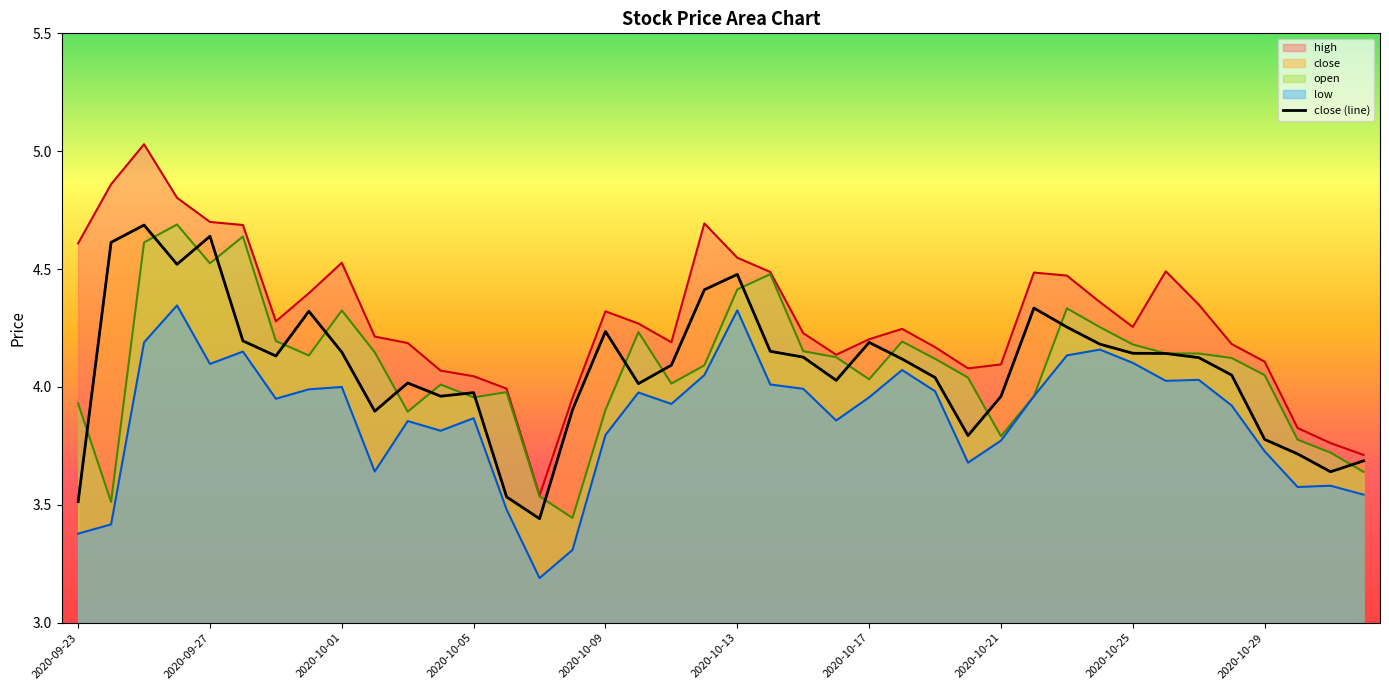

The value of high at 2020-10-25 is 2.0. True or false?

False